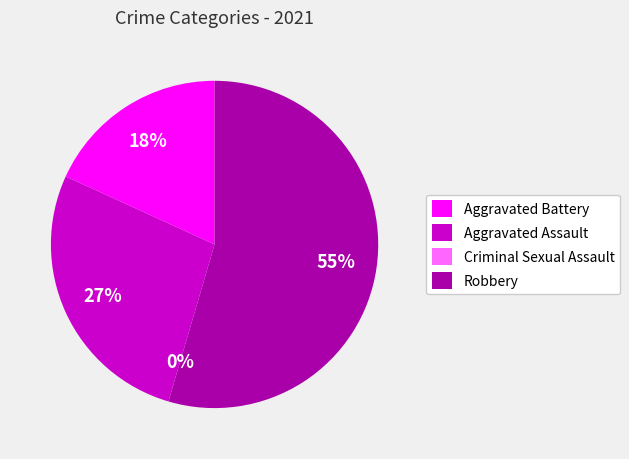

Is Robbery the majority of the pie?

Yes